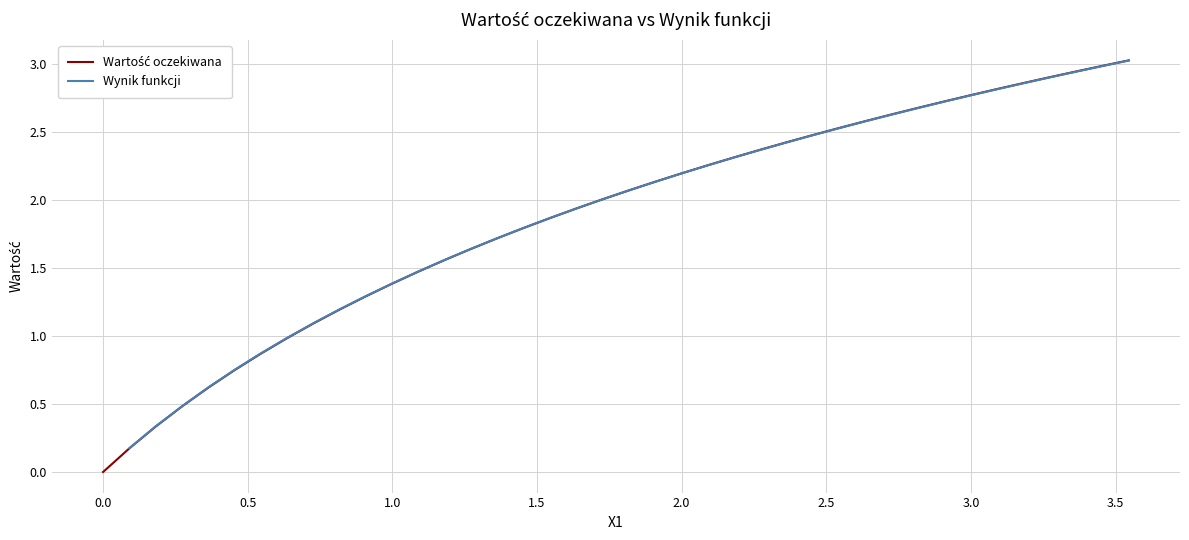

The value at 29 is 3.9. True or false?

False